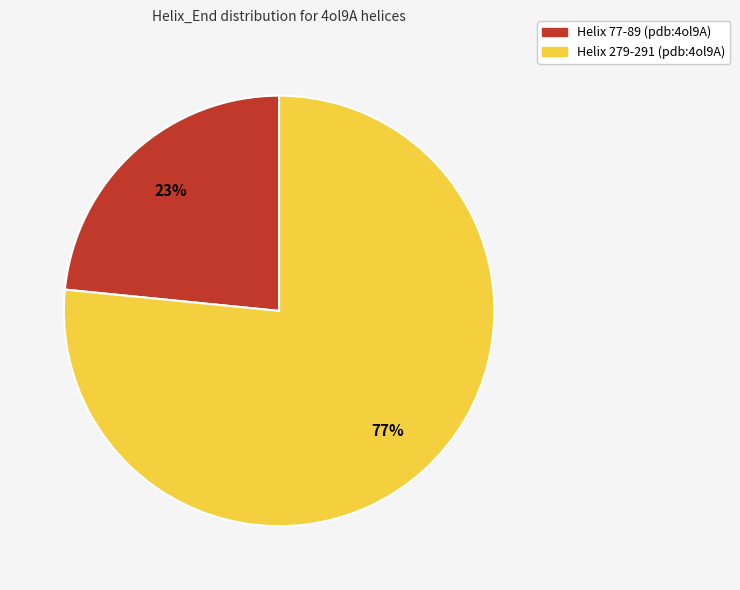

Rank the categories by value from lowest to highest.

Helix 77-89 (pdb:4ol9A), Helix 279-291 (pdb:4ol9A)